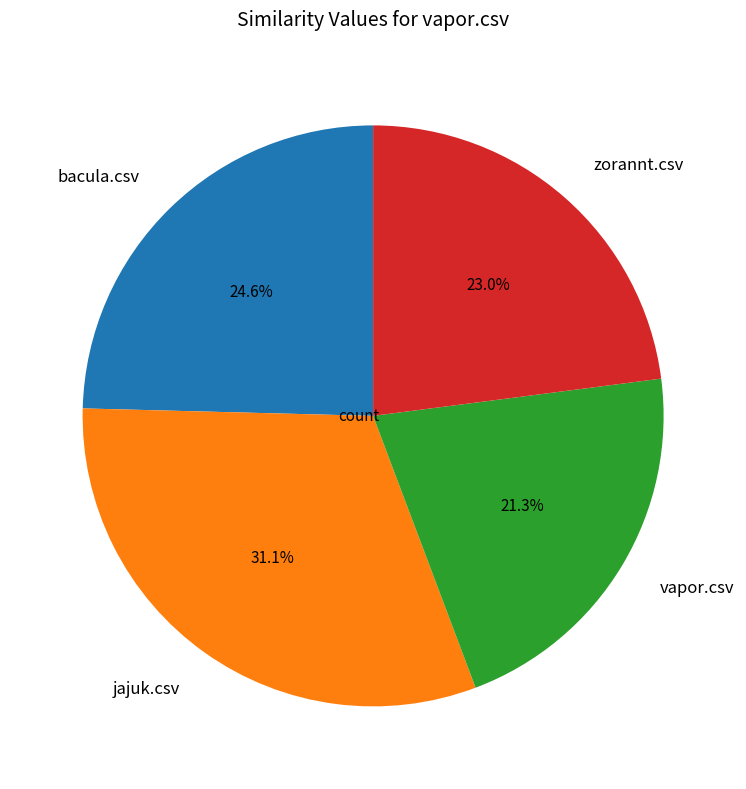

Does zorannt.csv represent more than half of the total?

No